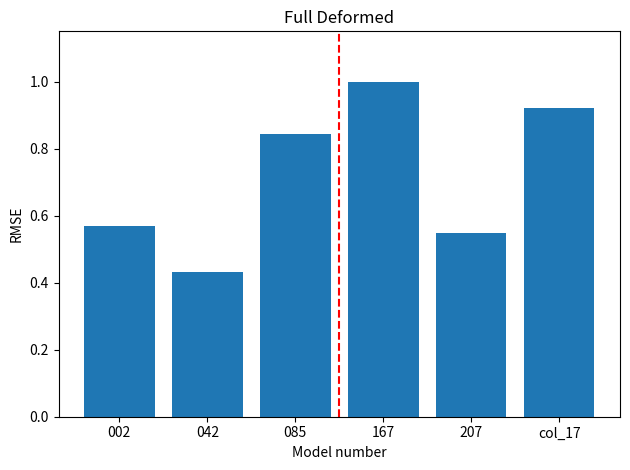

At which category does the chart reach its minimum across all series?

042